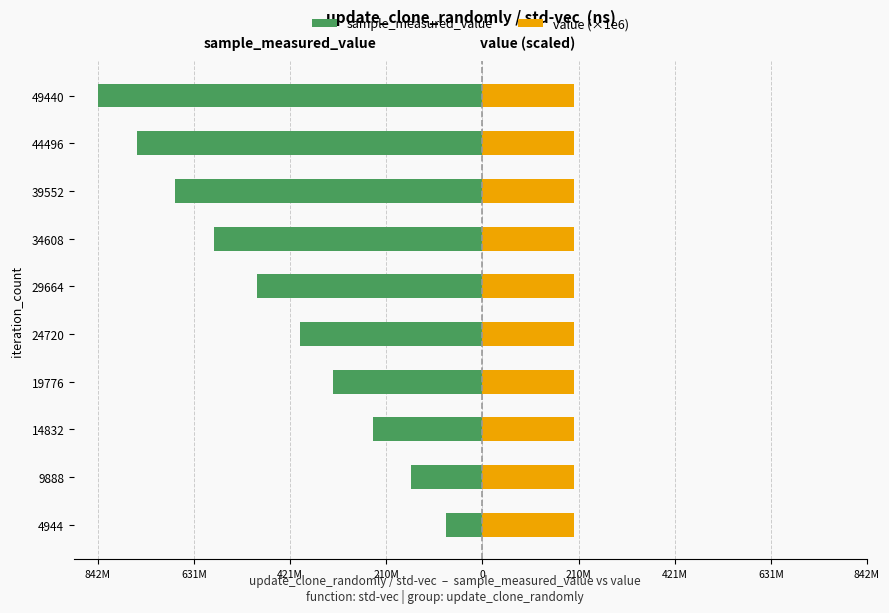

The value (×1e6) series shows 0.5 at 631M. True or false?

True